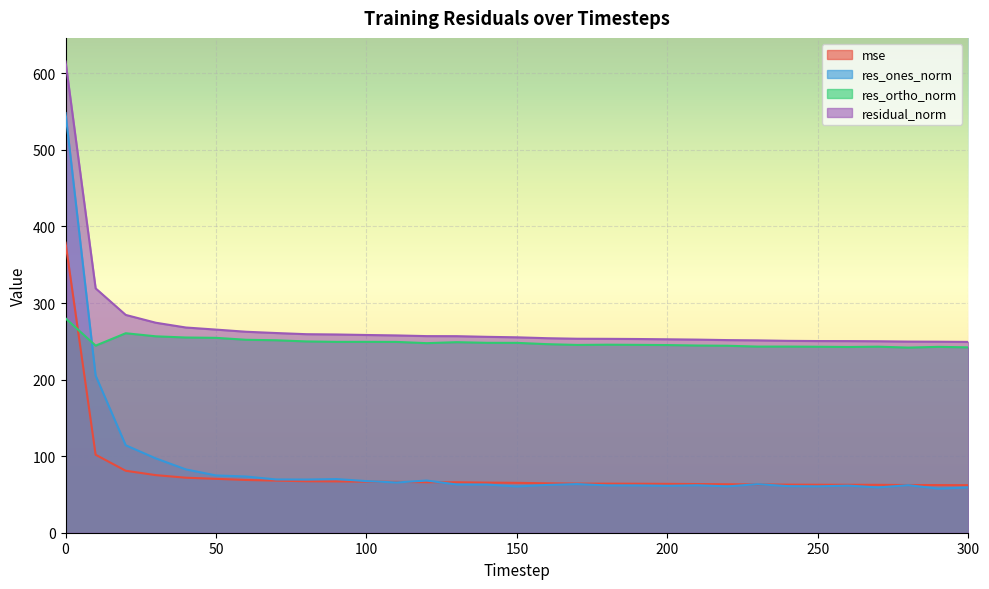

Reading left to right, transcribe all the data shown in this chart.

mse: 0=378.8	10=101.8	20=80.9	30=75.2	40=71.8	50=70.4	60=68.9	70=68.0	80=67.2	90=67.0	100=66.7	110=66.4	120=65.9	130=65.9	140=65.5	150=65.1	160=64.5	170=64.2	180=64.1	190=64.0	200=63.8	210=63.6	220=63.3	230=63.1	240=62.8	250=62.7	260=62.6	270=62.5	280=62.3	290=62.2	300=62.1
res_ones_norm: 0=548.1	10=205.3	20=114.2	30=97.1	40=82.7	50=74.8	60=73.4	70=69.6	80=69.5	90=70.1	100=67.4	110=65.6	120=68.1	130=62.9	140=62.9	150=60.4	160=62.4	170=63.5	180=61.8	190=61.7	200=61.3	210=61.9	220=60.5	230=63.4	240=60.9	250=60.5	260=61.6	270=59.1	280=62.1	290=57.6	300=59.2
res_ortho_norm: 0=280.0	10=244.3	20=260.5	30=256.5	40=254.9	50=254.5	60=252.0	70=251.3	80=249.8	90=249.3	100=249.3	110=249.2	120=247.6	130=248.9	140=248.0	150=248.0	160=246.3	170=245.2	180=245.6	190=245.3	200=245.1	210=244.5	220=244.2	230=243.1	240=243.1	250=242.9	260=242.6	270=243.0	280=241.8	290=242.8	300=242.1
residual_norm: 0=615.5	10=319.1	20=284.5	30=274.3	40=268.0	50=265.3	60=262.5	70=260.8	80=259.3	90=258.9	100=258.2	110=257.7	120=256.8	130=256.7	140=255.8	150=255.2	160=254.0	170=253.3	180=253.2	190=253.0	200=252.6	210=252.2	220=251.6	230=251.2	240=250.6	250=250.3	260=250.3	270=250.1	280=249.6	290=249.5	300=249.2